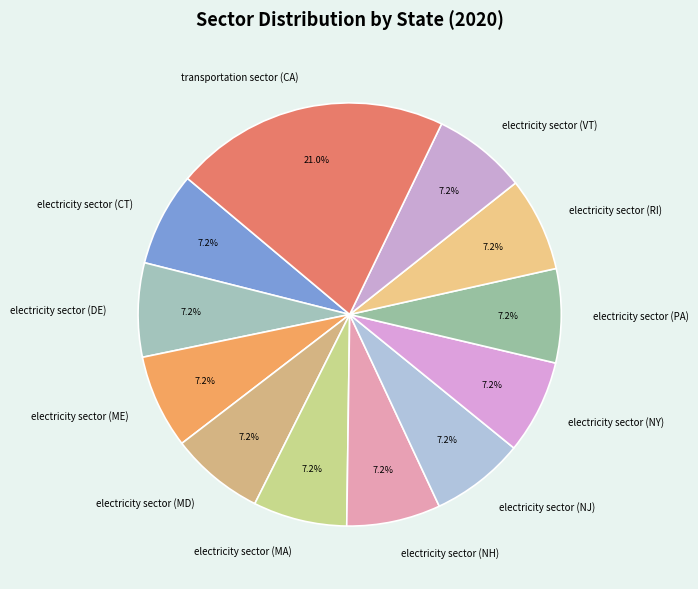

What is the largest slice in the pie chart?

transportation sector (CA)